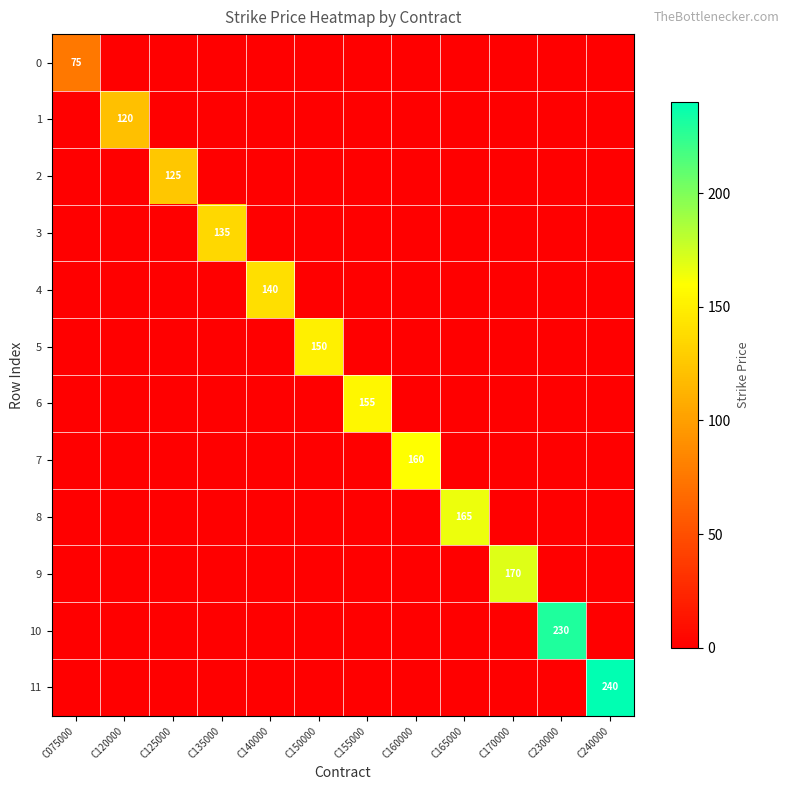

True or false: 7 has a value of 160 at C160000.

True